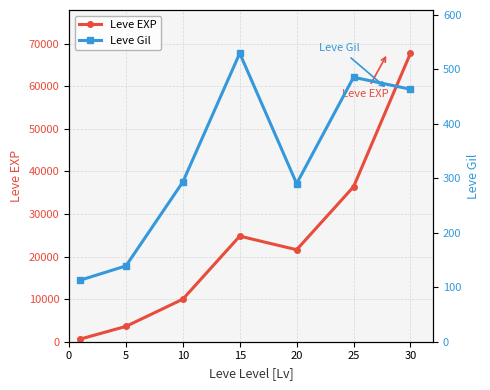

The Leve Gil series shows 285 at 15. True or false?

False